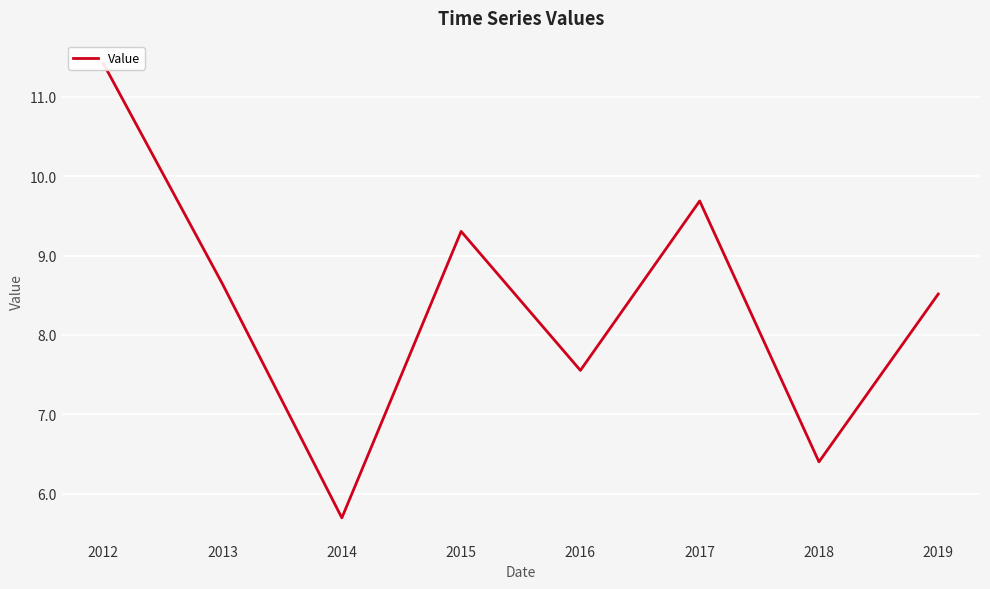

Is this an area chart (filled region under the line)?

No